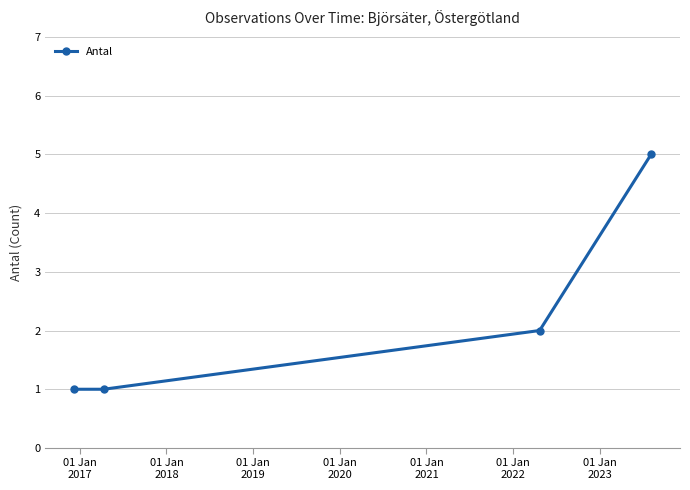

What is the difference between the maximum and minimum values?

4